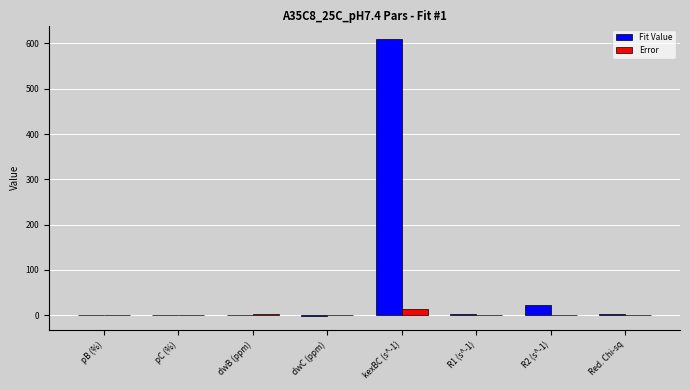

Which series has the largest total across all categories?

Fit Value